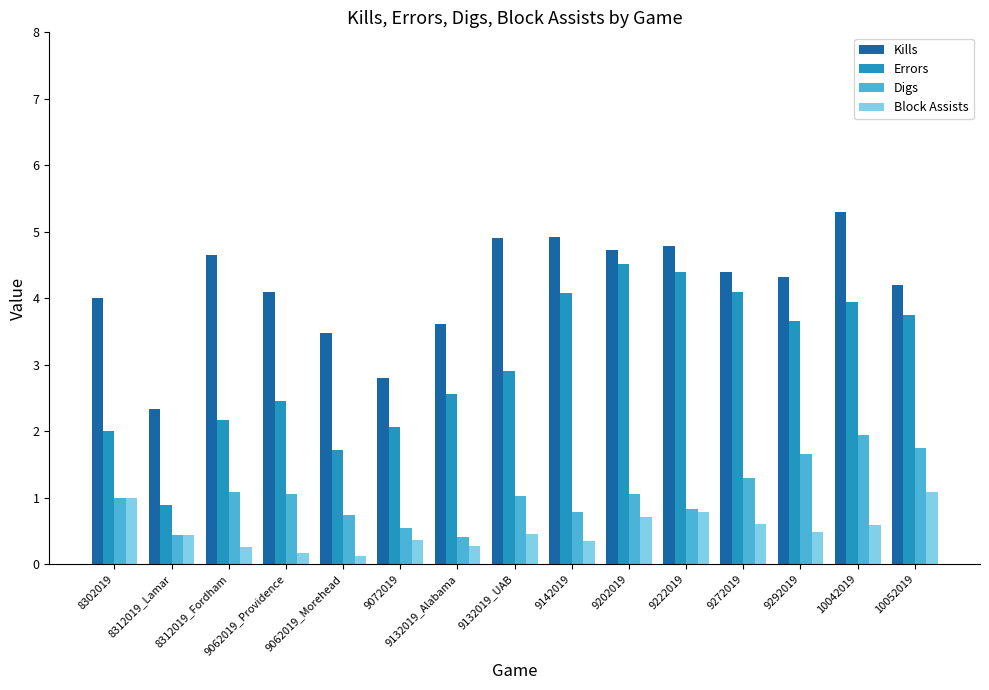

Is it true that Kills equals 4.7 at 8312019_Fordham?

True